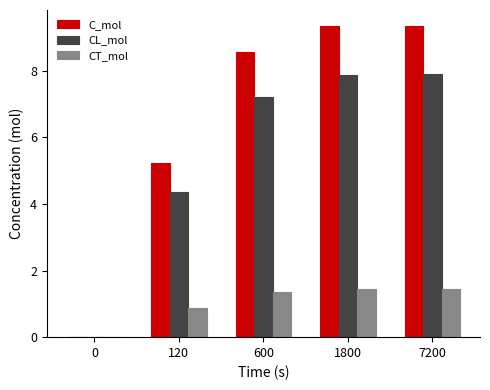

What is the total value across all series at 1800?

18.7